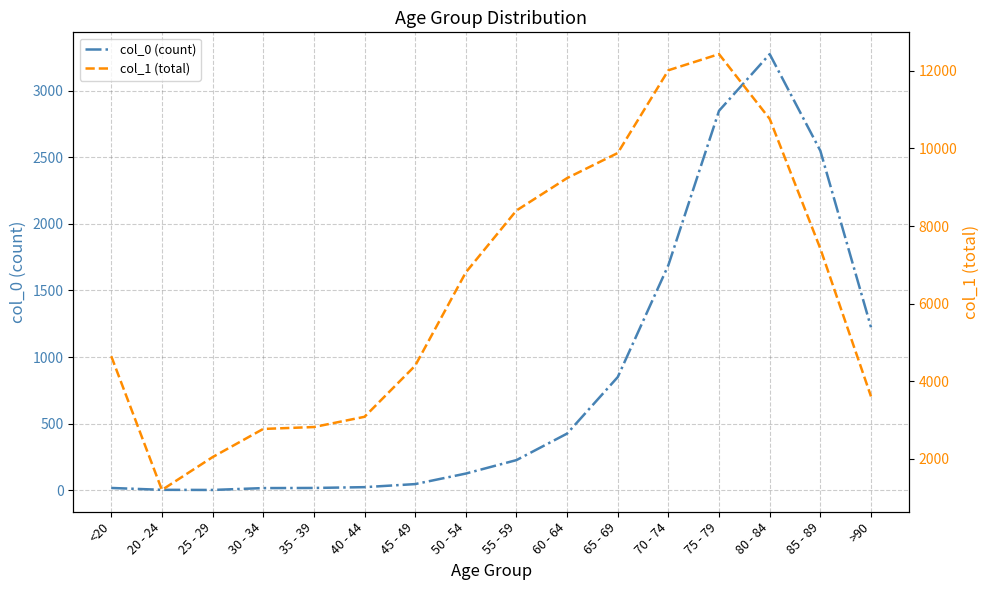

How many data points in col_1 (total) are above 6803?

7